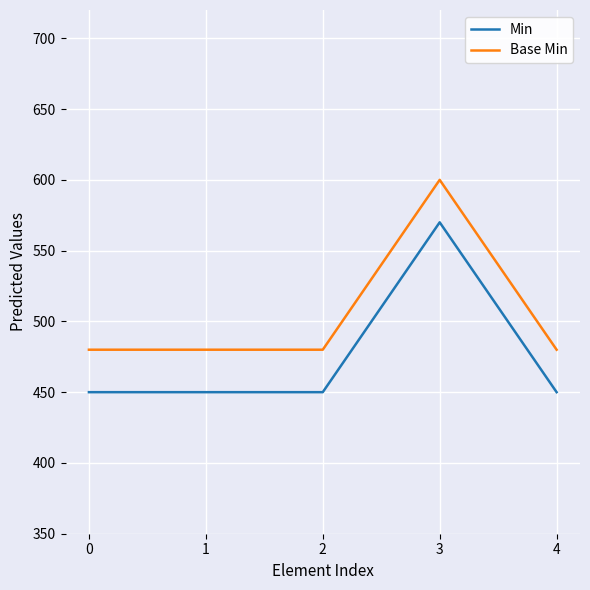

True or false: Base Min has more than 2 interior local peaks.

False